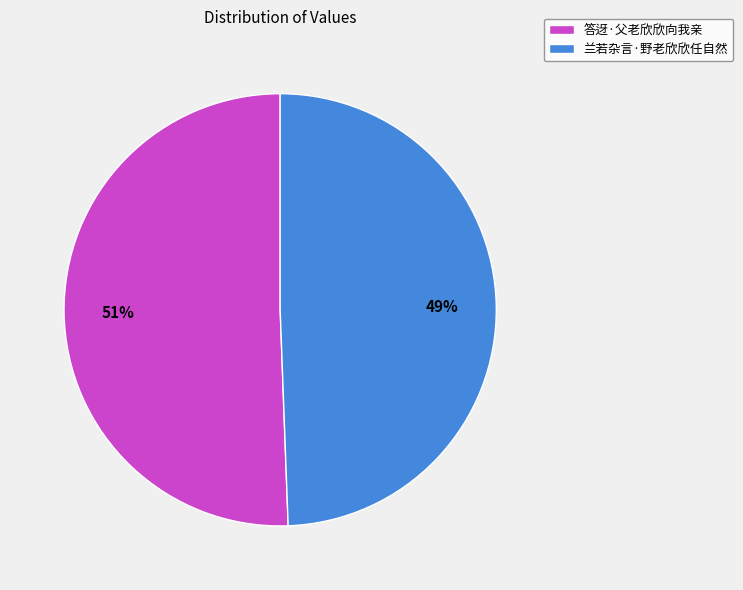

Combined, do 兰若杂言·野老欣欣任自然 and 答迓·父老欣欣向我亲 account for over 50%?

Yes